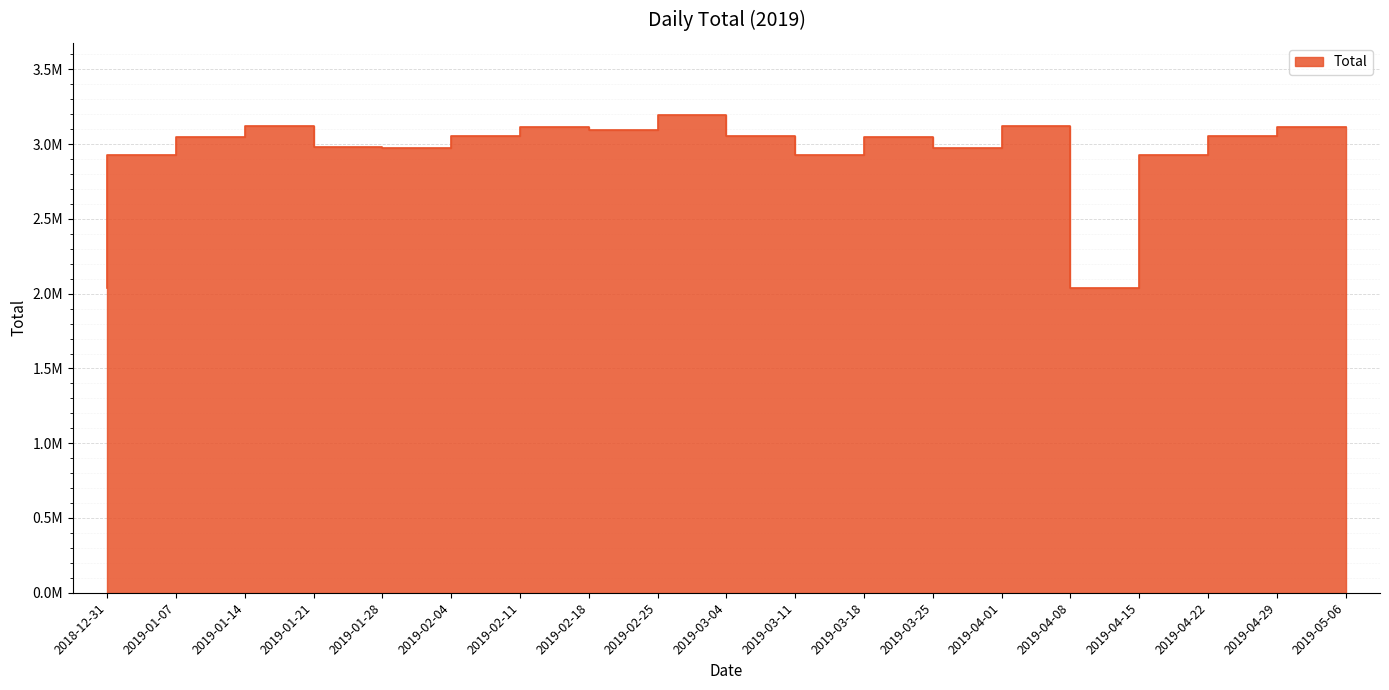

Where is the first local maximum?

2019-01-21